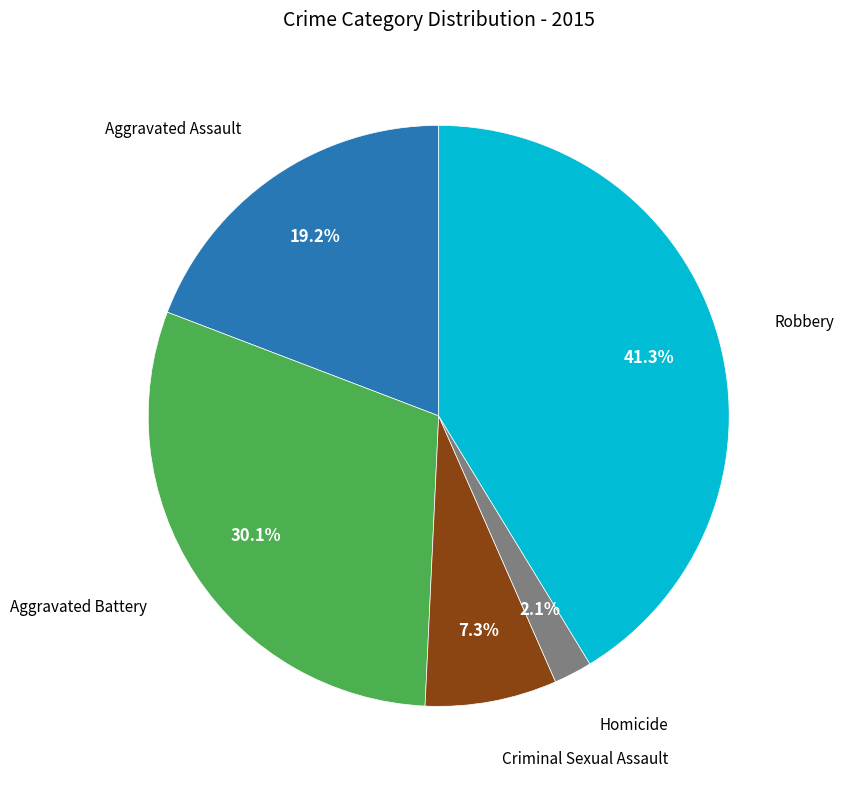

Count the number of slices in the pie.

5